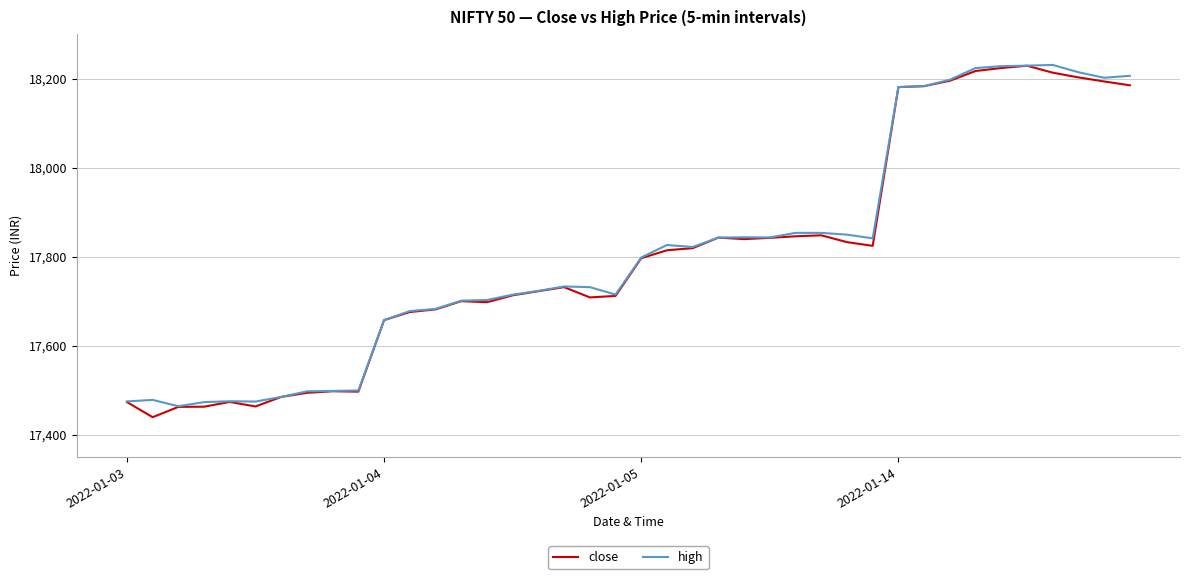

What is the maximum value shown in the chart?

18230.9